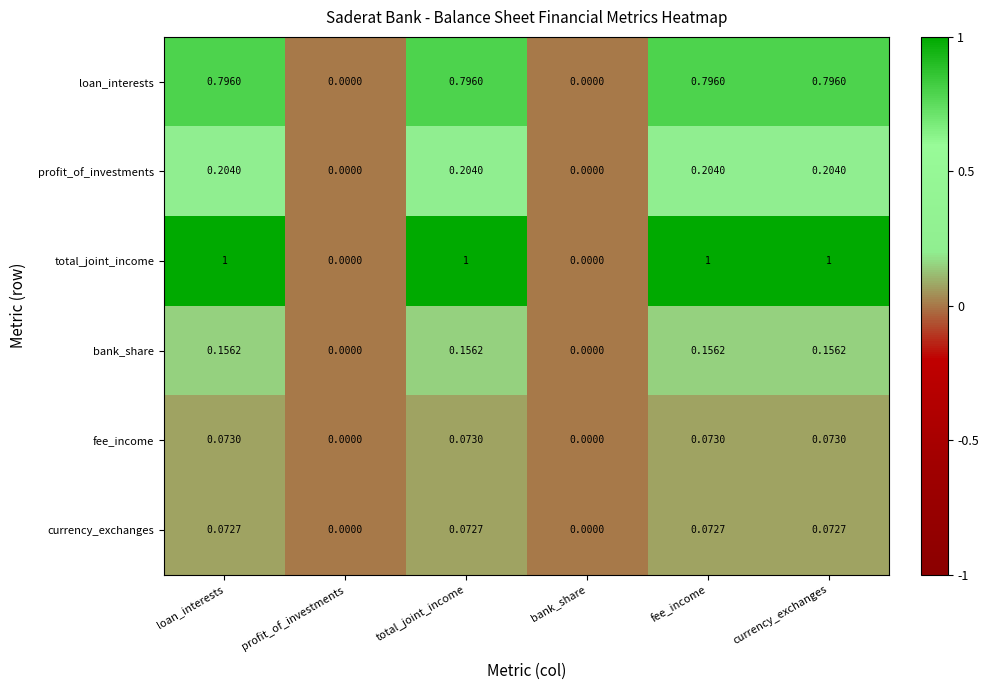

Which series has the largest total across all categories?

total_joint_income